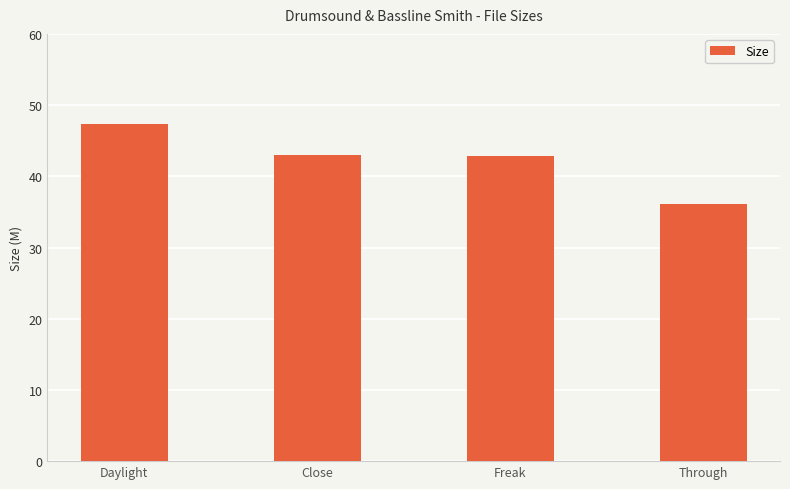

Which category has the lowest value across all series?

Through